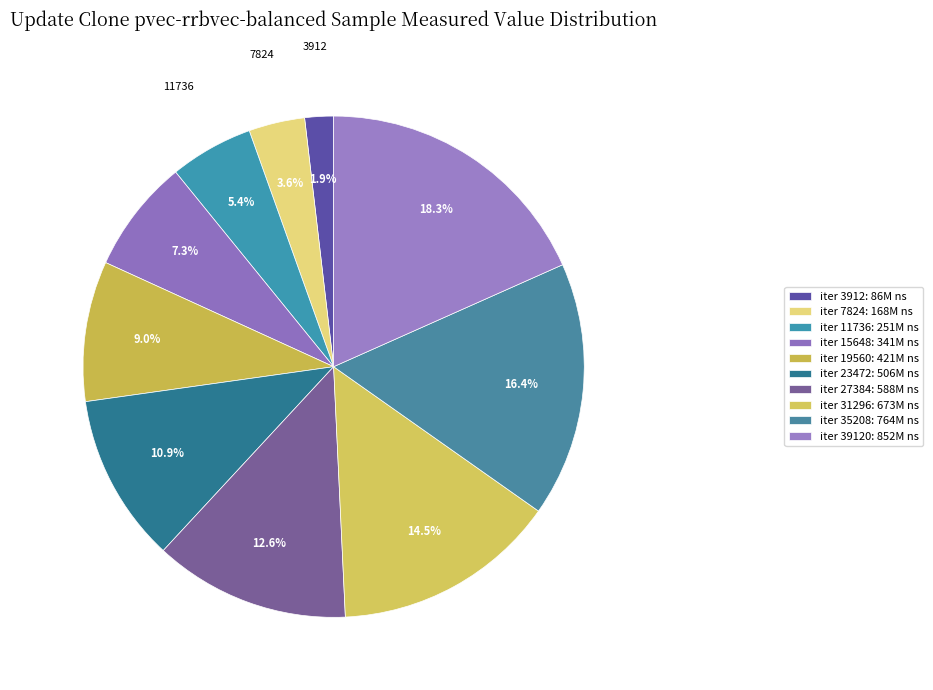

How many slices are in this pie chart?

10